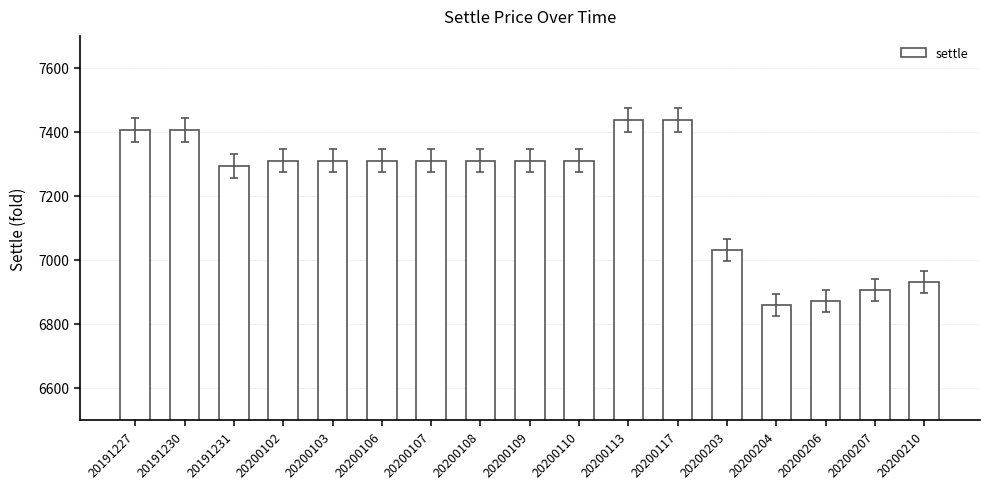

How many data points are less than 7310?

6